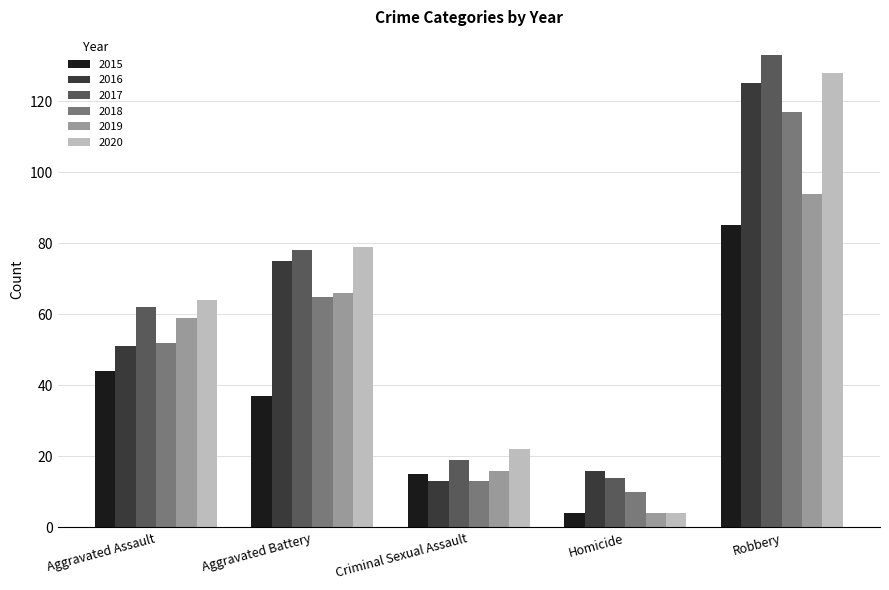

List the series in order of their peak value, highest first.

2017, 2020, 2016, 2018, 2019, 2015